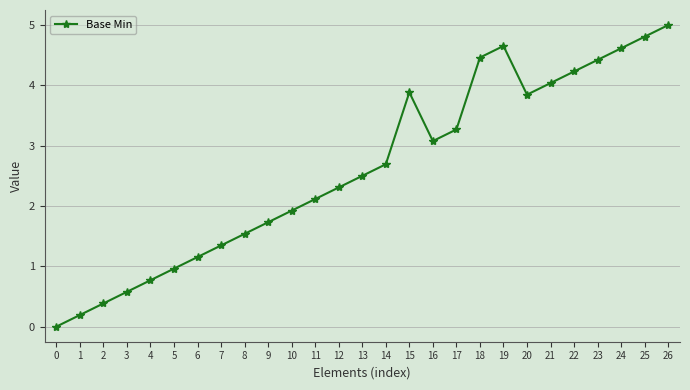

The value at 3 is 0.2. True or false?

False